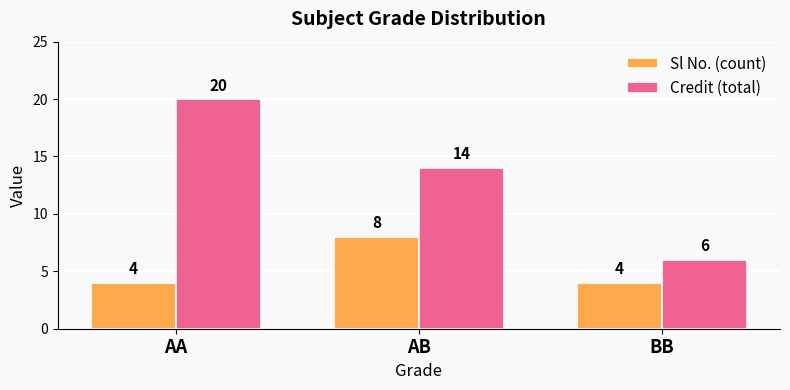

Which series has the widest spread of values?

Credit (total)